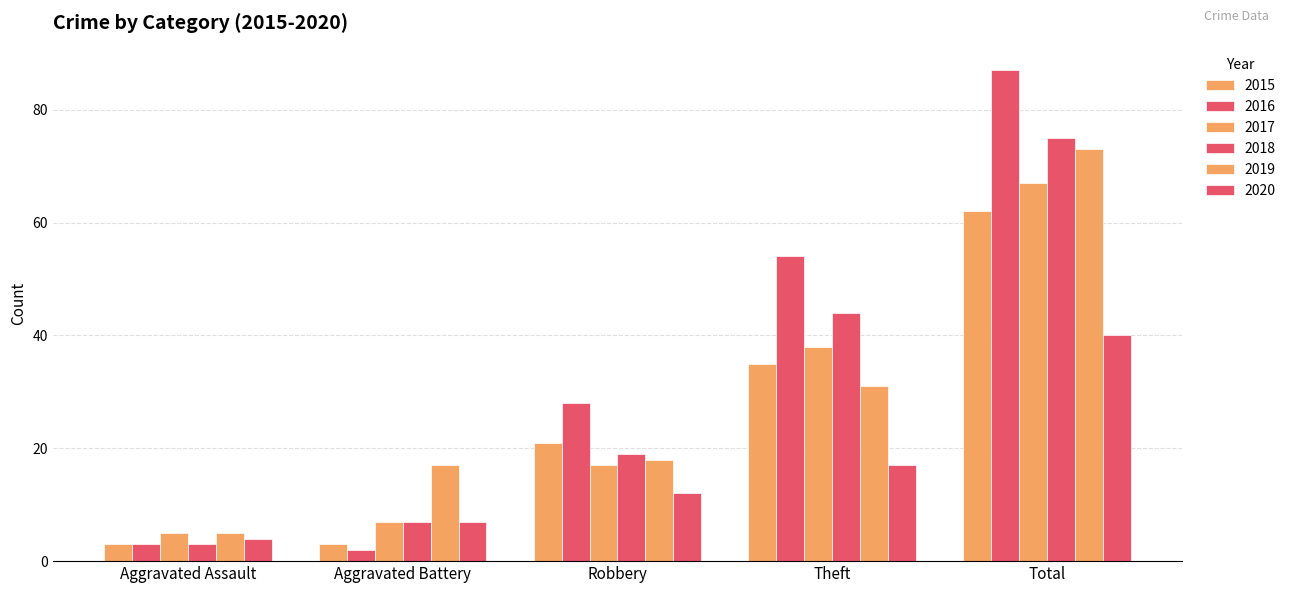

What position from the right is Total?

1